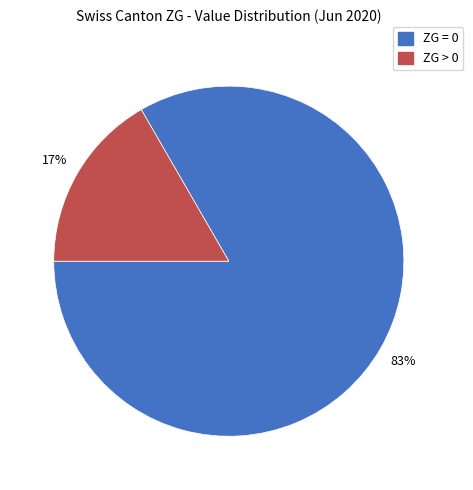

Does any single category account for the majority?

Yes